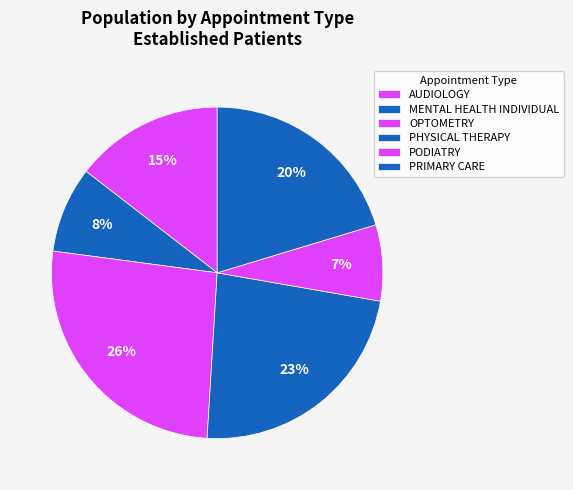

Combined, what portion of the pie is AUDIOLOGY and OPTOMETRY?

40.6%